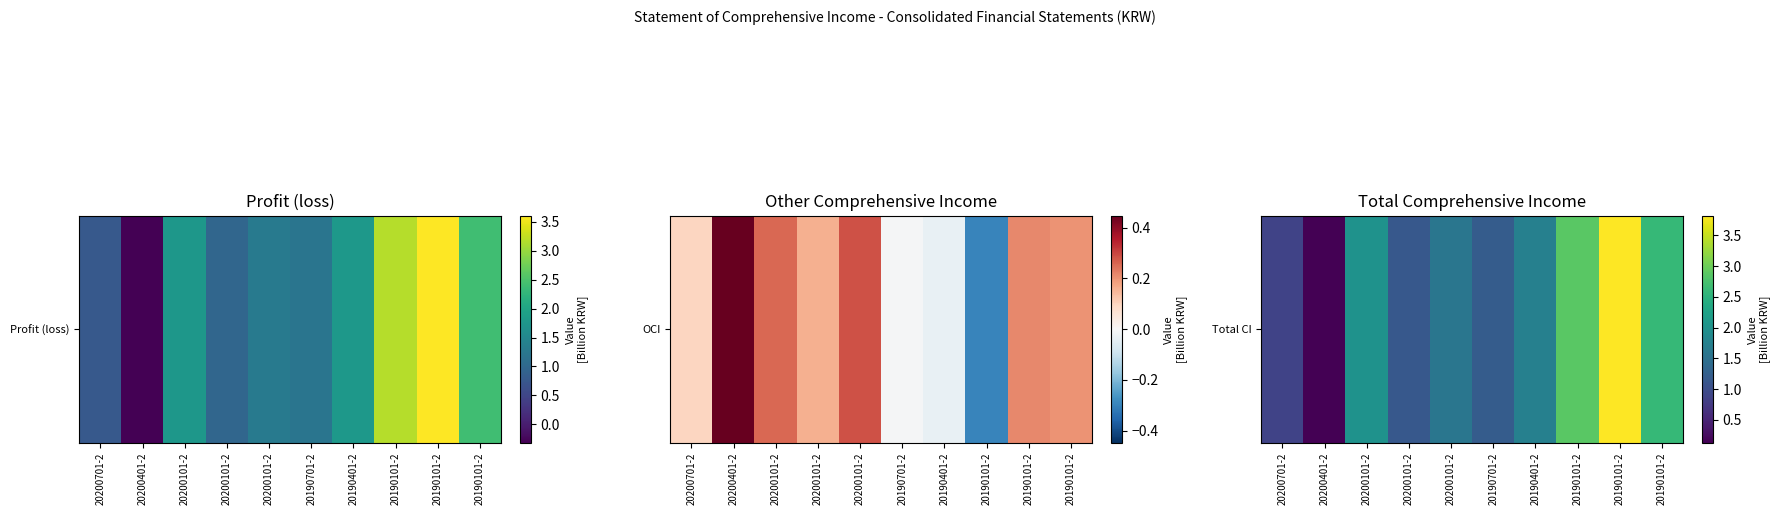

Is it true that the value at 20190401-2 is 1.7?

True